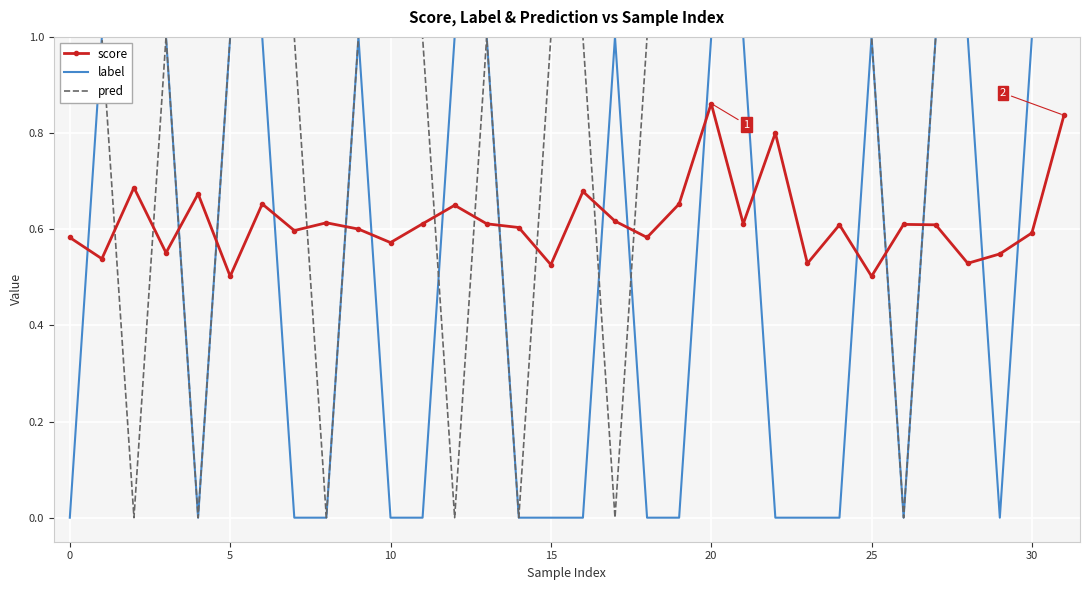

What is the highest value of the pred series?

1.0